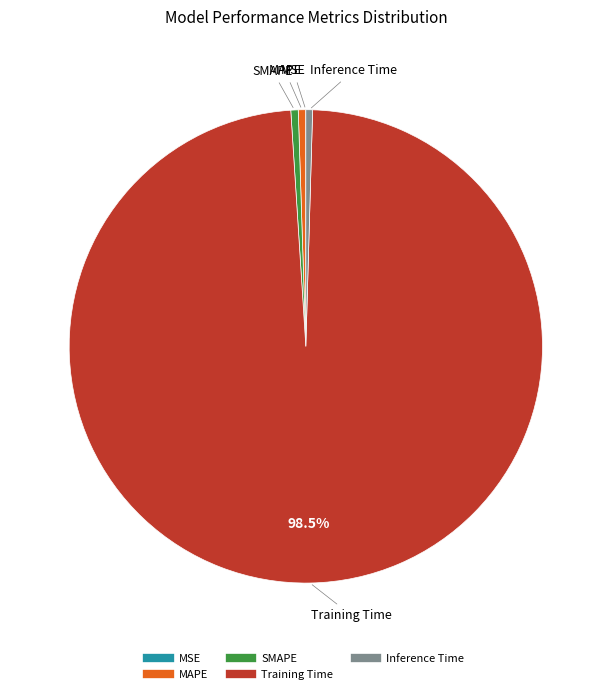

To the nearest percent, what is the combined percentage of Inference Time and SMAPE?

1%